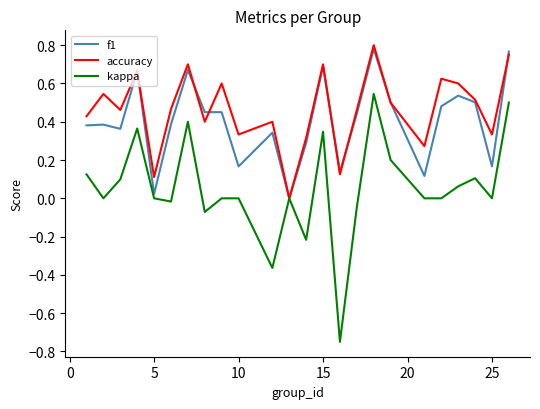

Does the chart have visible grid lines?

No